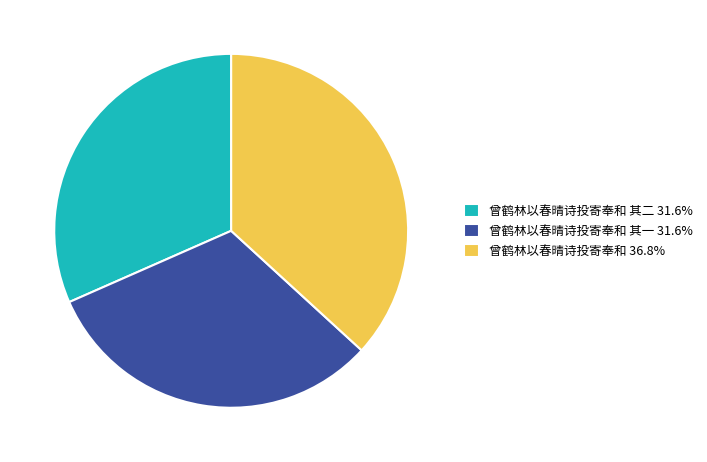

Approximately how many times larger is the value at 曾鹤林以春晴诗投寄奉和 其二 31.6% compared to 曾鹤林以春晴诗投寄奉和 36.8%?

0.9